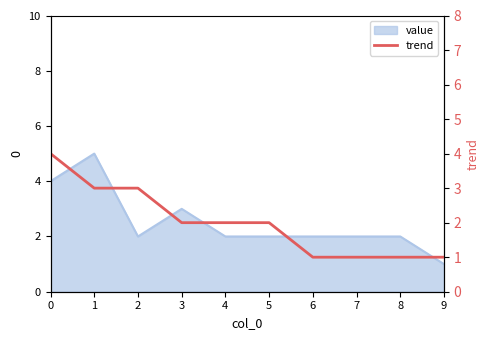

How many data points are less than 2?

4